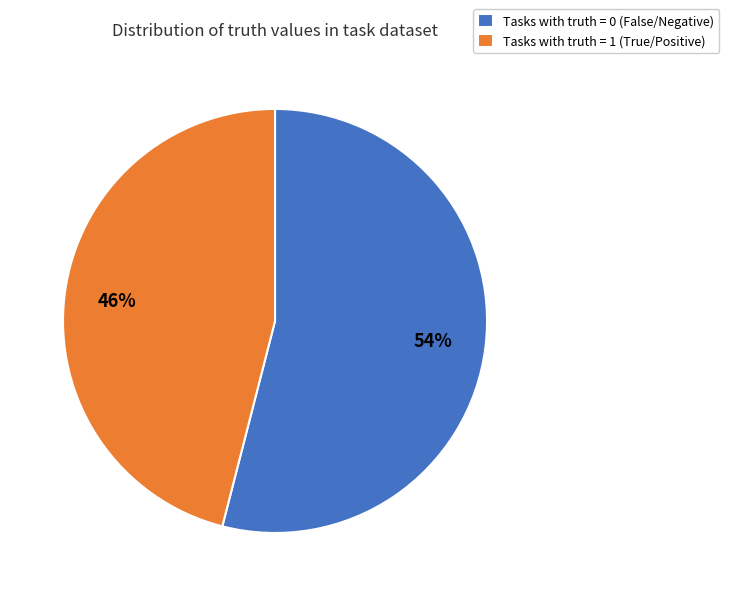

Which category has the biggest portion of the pie?

Tasks with truth = 0 (False/Negative)